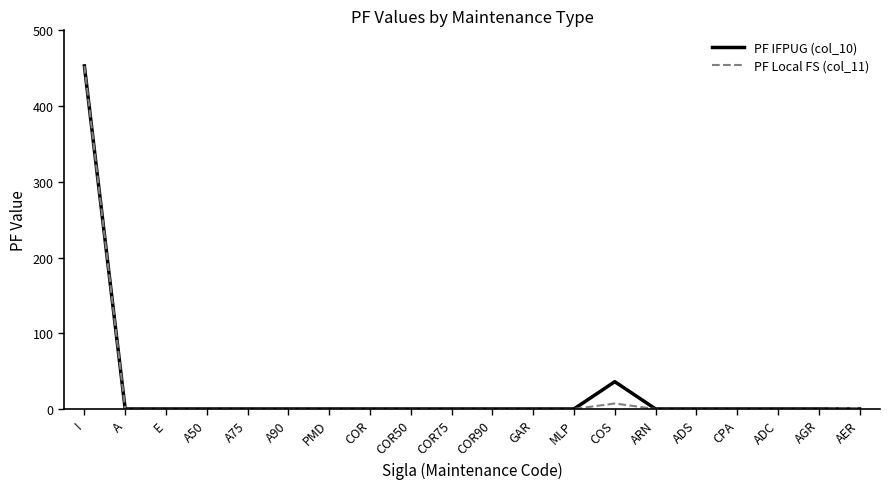

What position from the right is E?

18